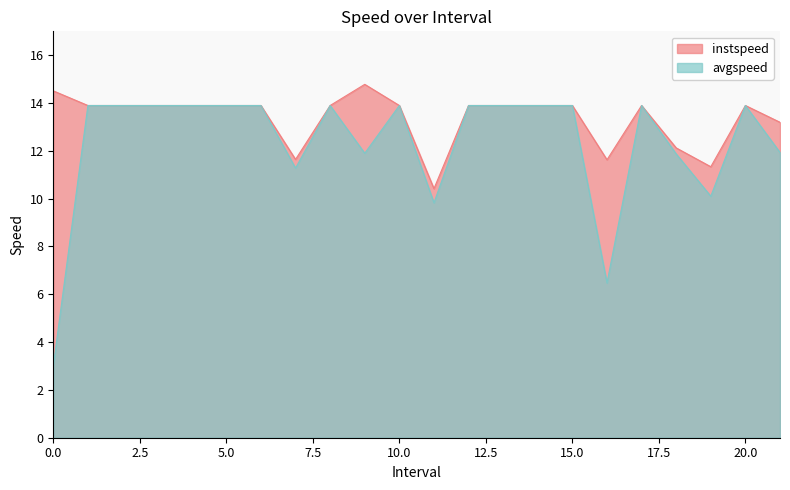

At how many categories does at least one series exceed 8?

22